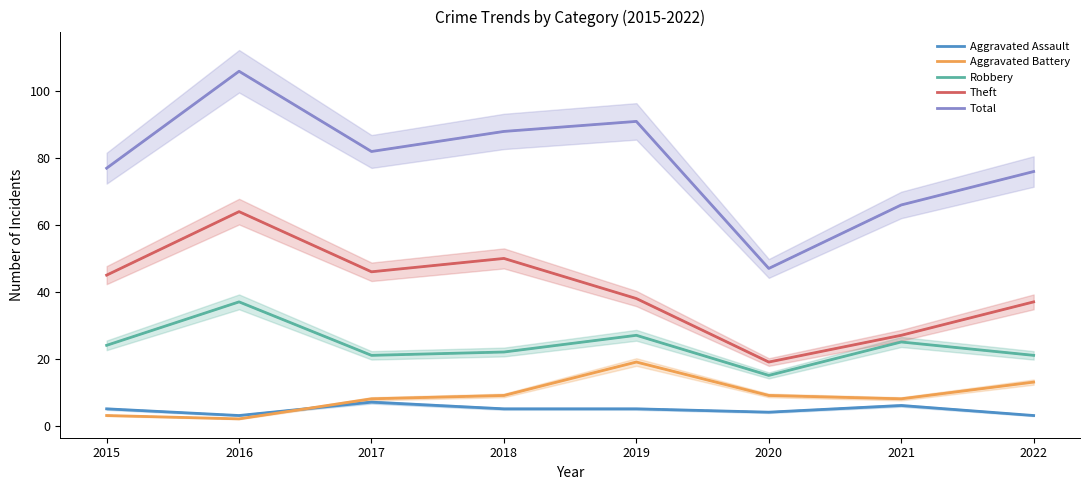

Where is the first local maximum for Aggravated Battery?

2019